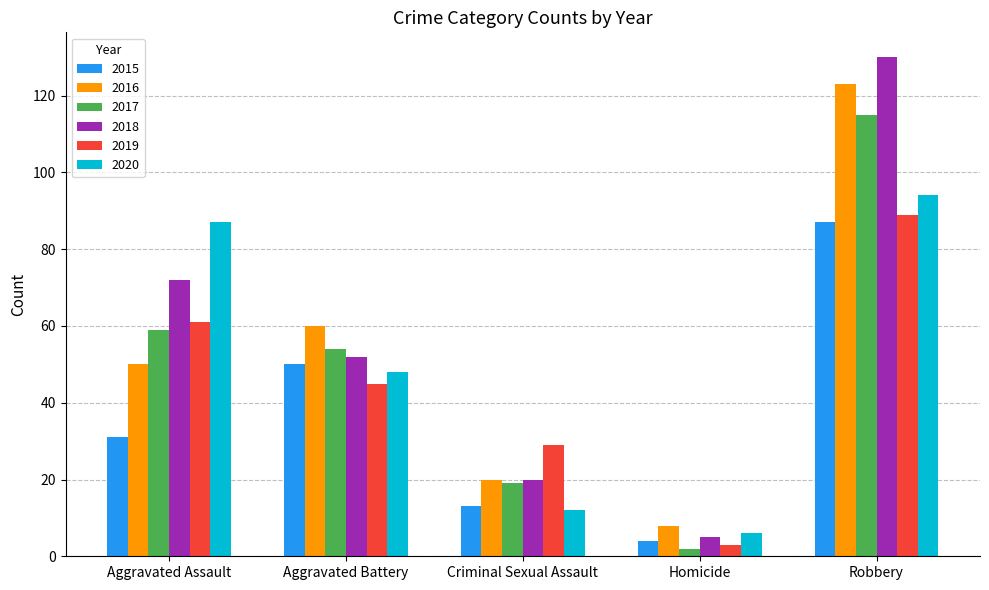

What is the difference between the maximum and minimum values in the 2020 series?

88